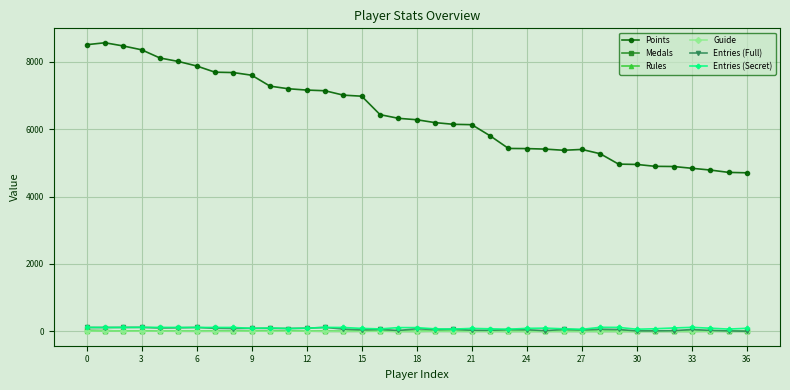

What is the difference between the maximum and minimum values in the Medals series?

27